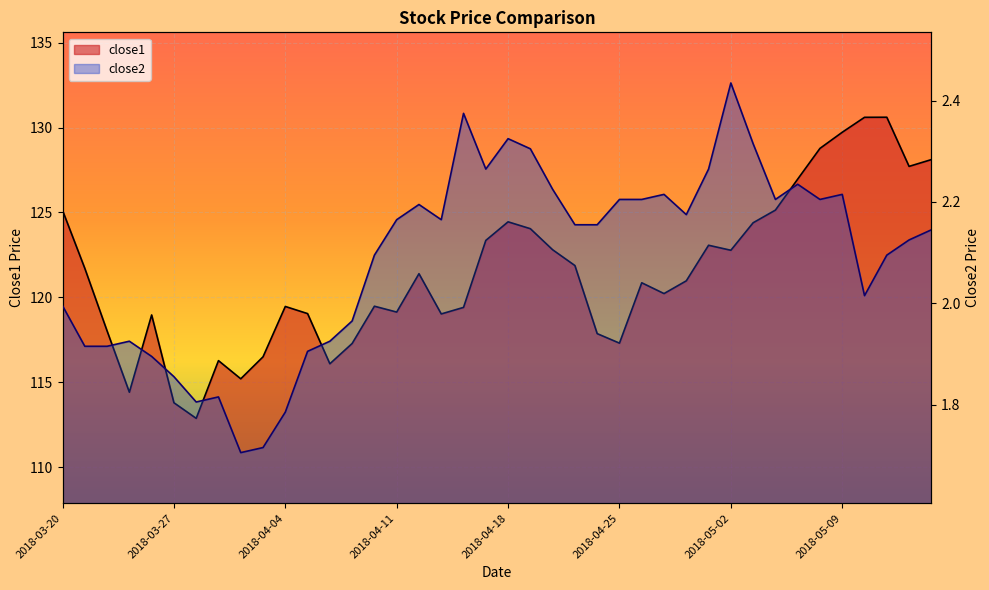

Read the close1 value at 2018-04-05.

119.0